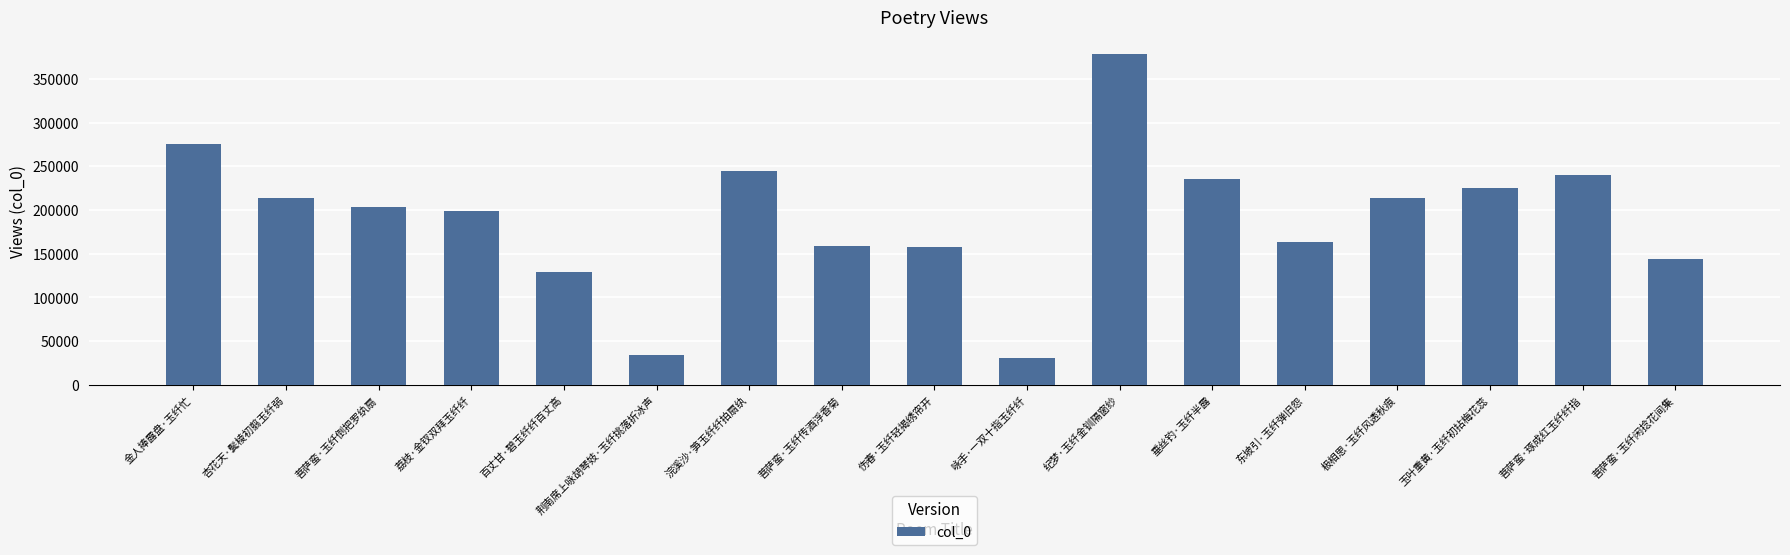

What is the average value?

190857